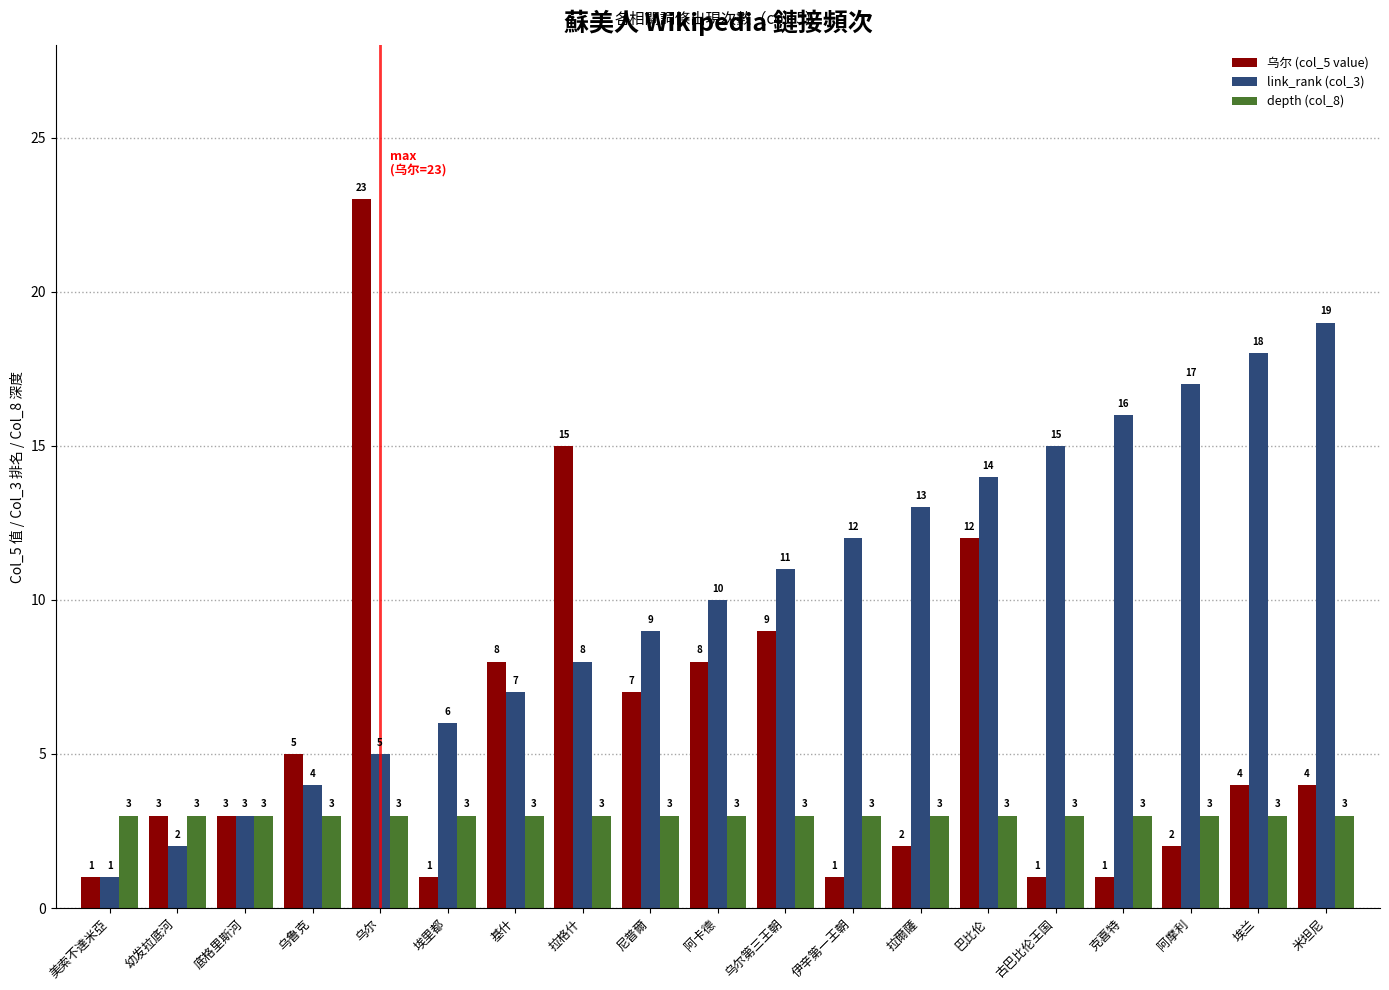

What is the highest value of the depth (col_8) series?

3